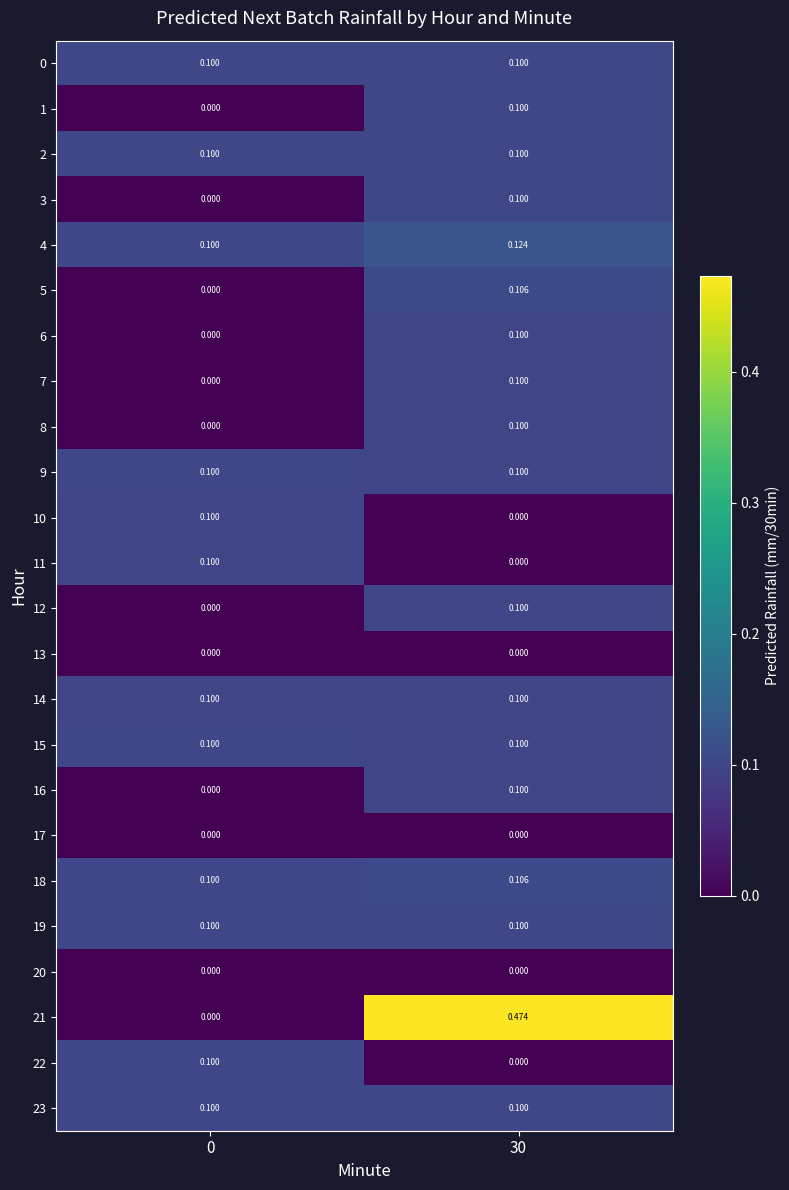

Count the number of data series in this chart.

24